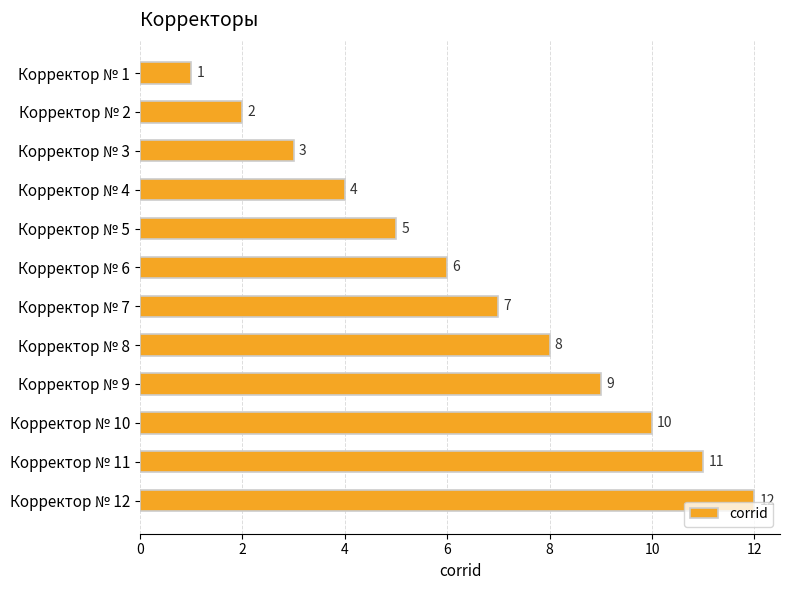

What is the change in value from Корректор № 10 to Корректор № 11?

+1